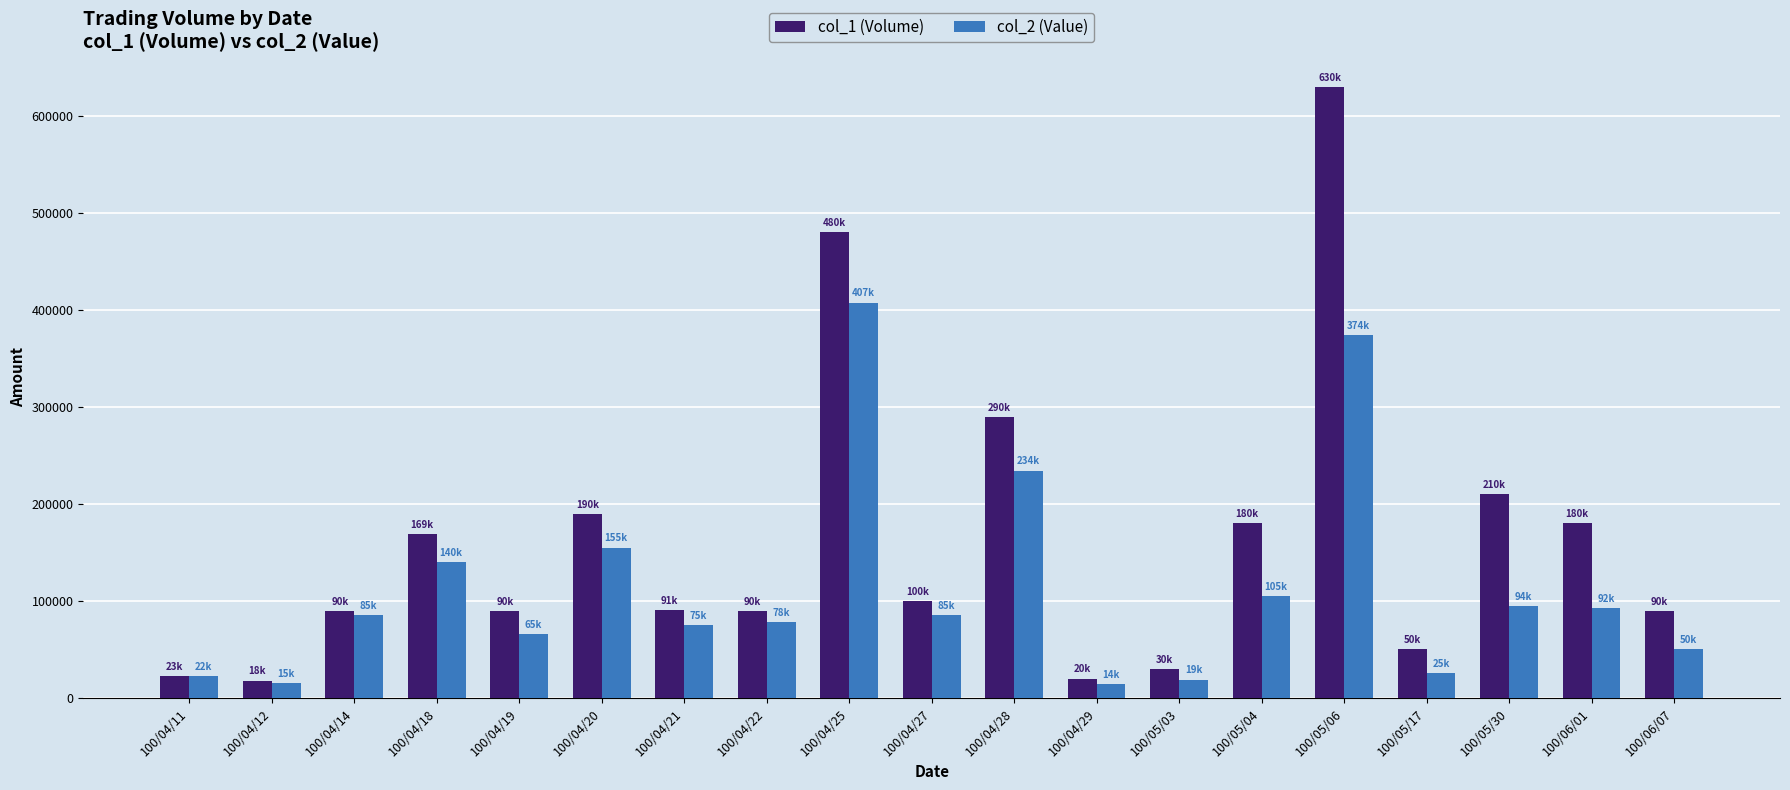

What are all the series names shown in the legend?

col_1 (Volume), col_2 (Value)